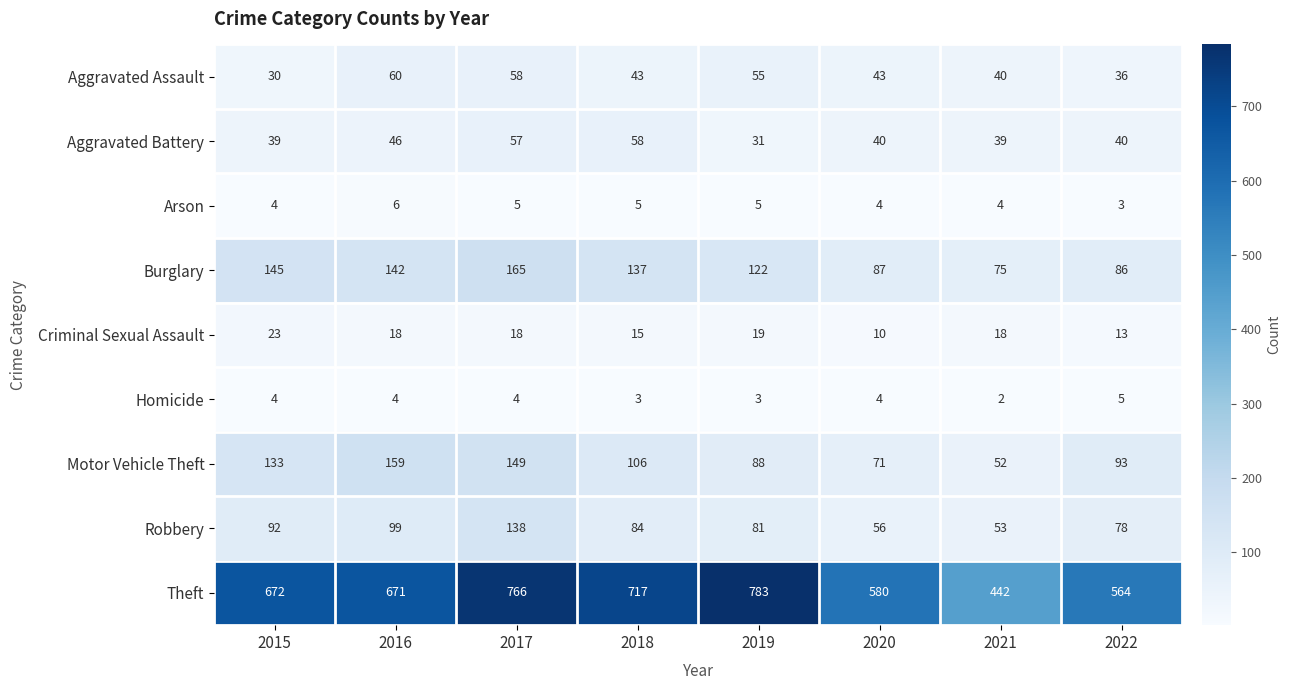

Is the value of Robbery at 2019 greater than the value of Homicide at 2017?

Yes